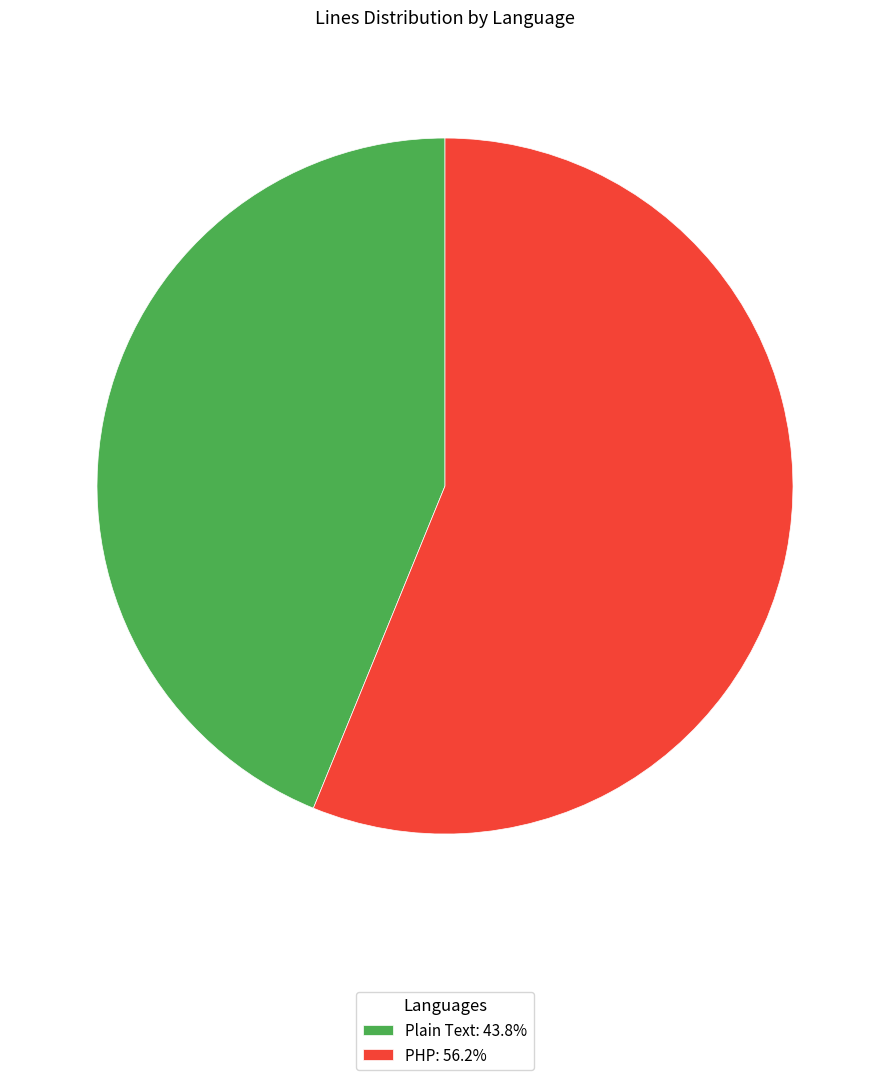

How many slices are in this pie chart?

2